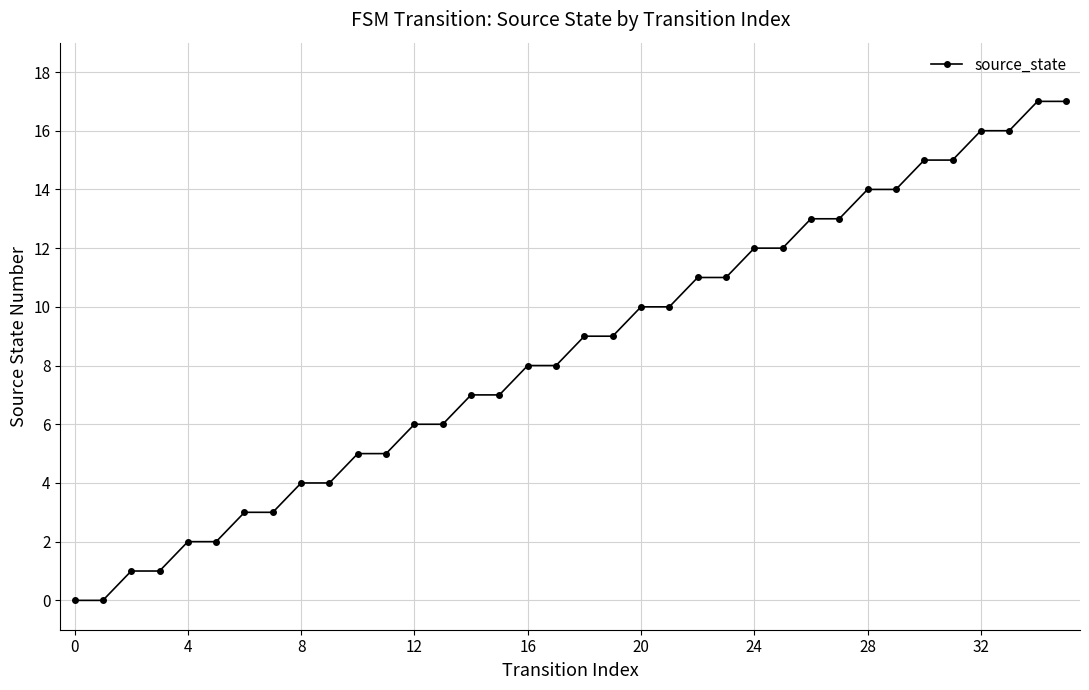

What is the value of the 35th point from the left?

17